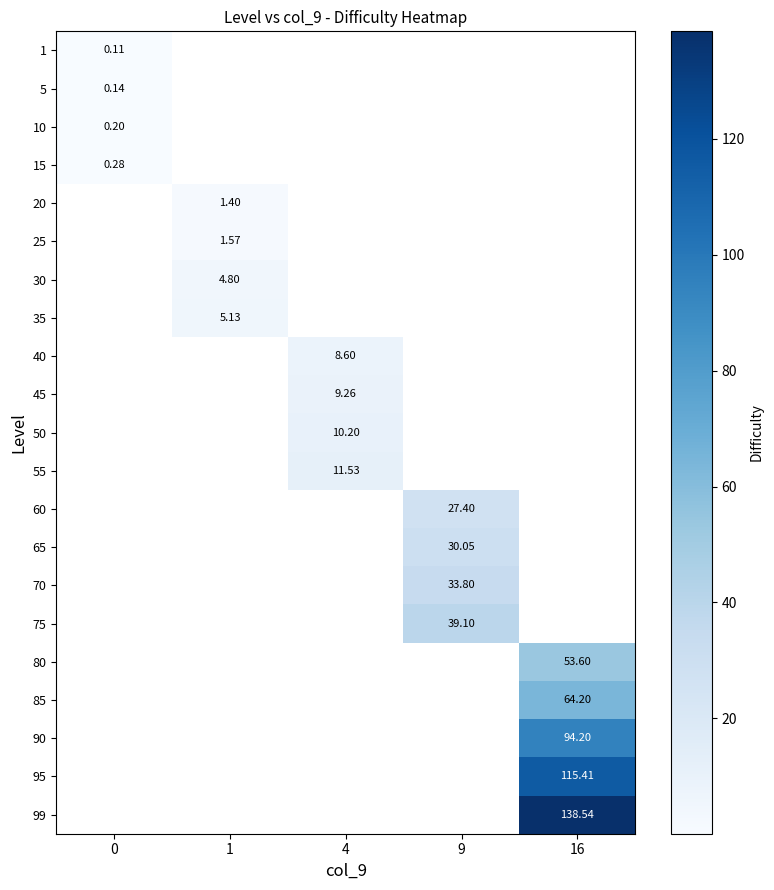

True or false: 80 has a value of 71.0 at 16.

False